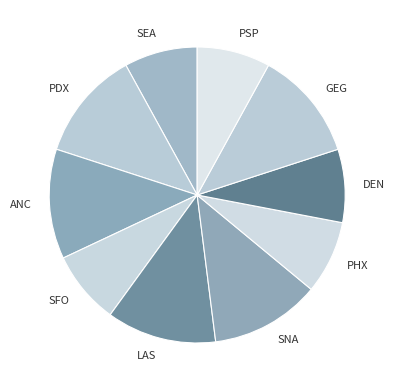

Is there any slice that represents more than half of the pie?

No